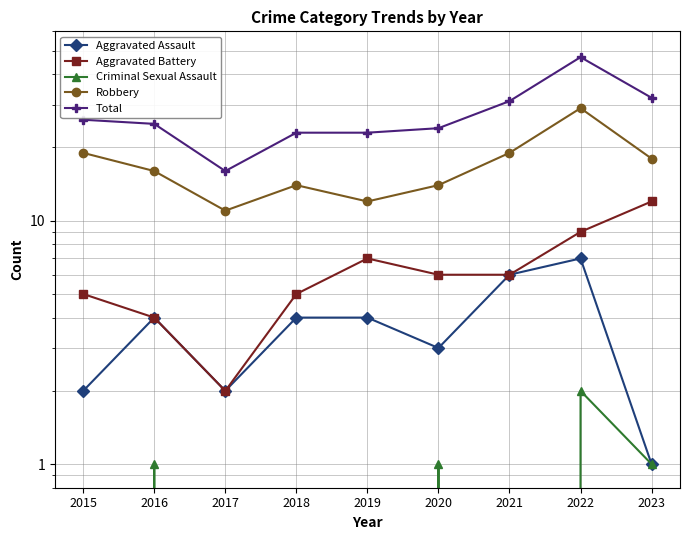

What is the difference between the maximum and second lowest values in the Total series?

24